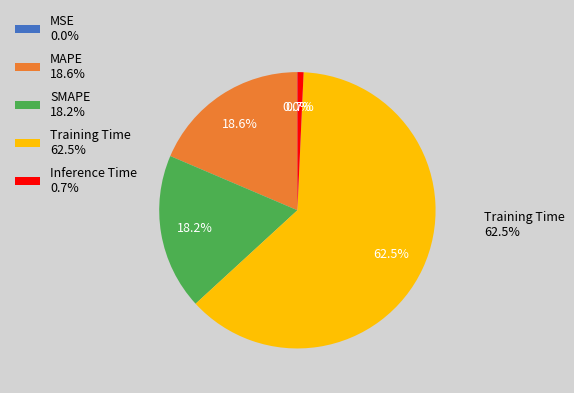

Rank the categories by value from lowest to highest.

MSE, Inference Time, SMAPE, MAPE, Training Time